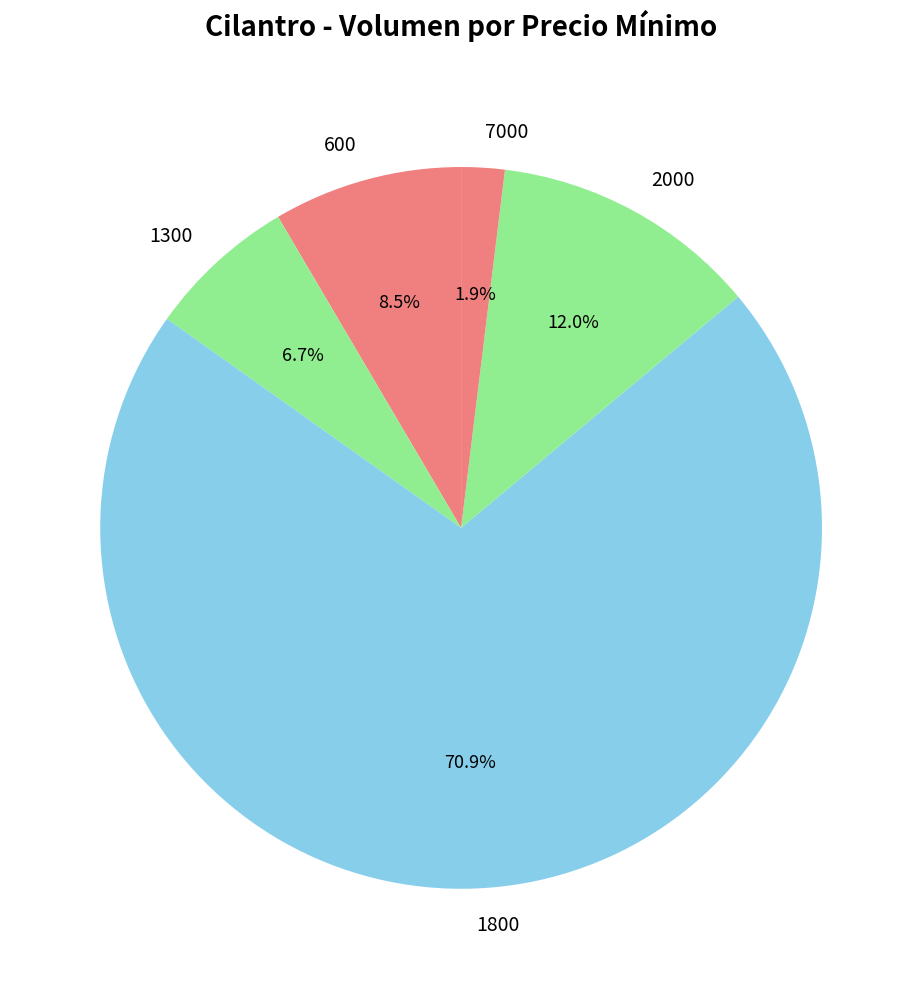

To the nearest percent, what is the average slice percentage?

20%